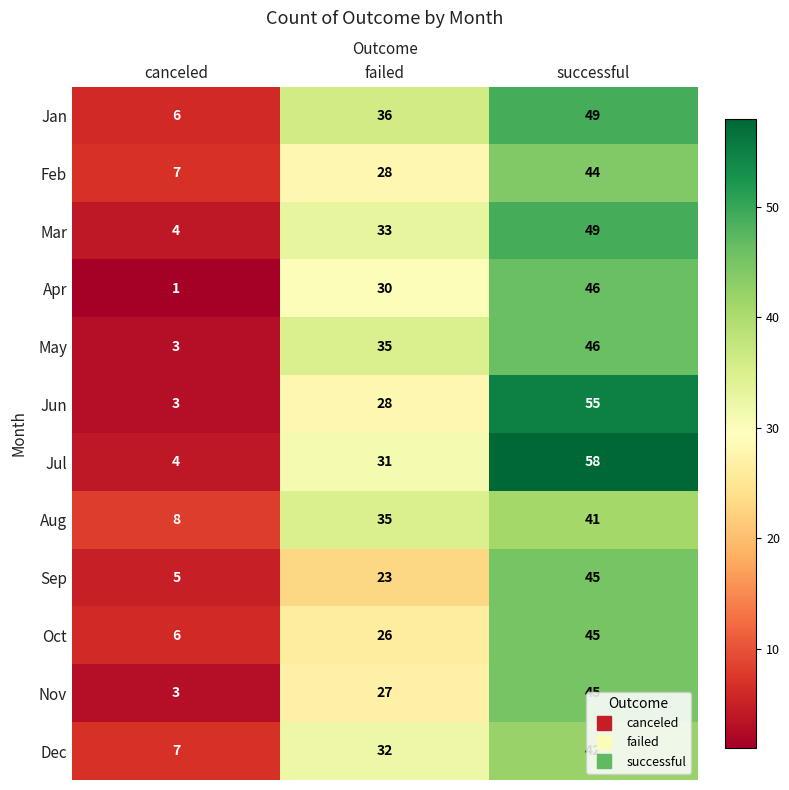

Count the Aug values in the range 8 to 41.

3